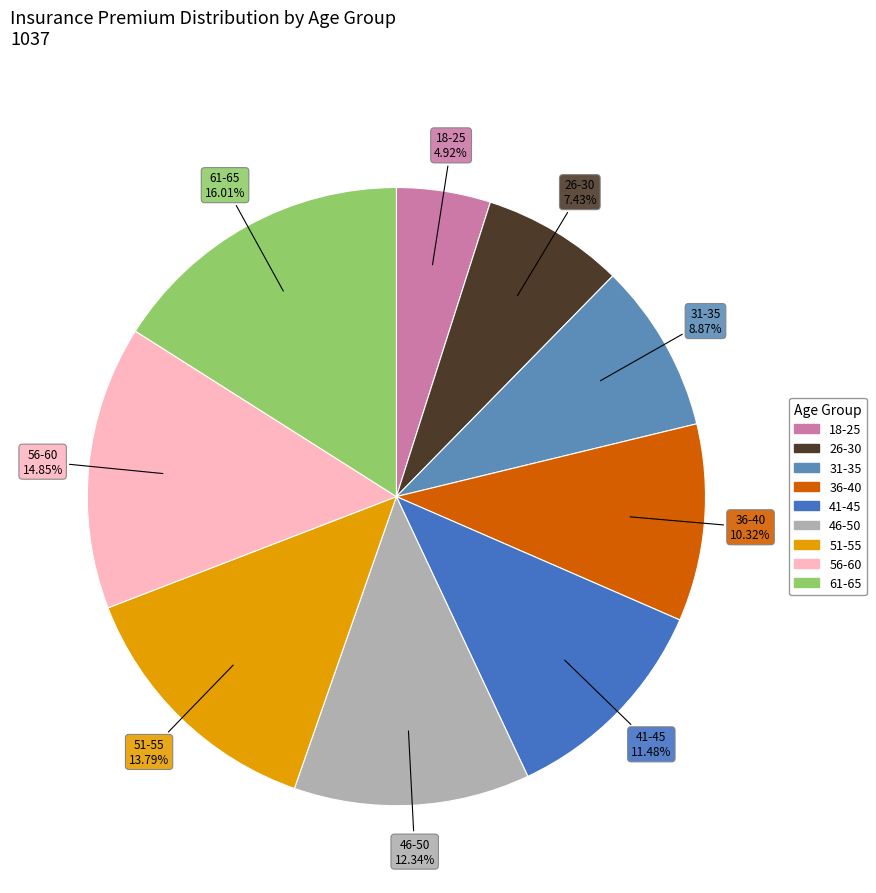

To the nearest percent, what is the average slice percentage?

11%